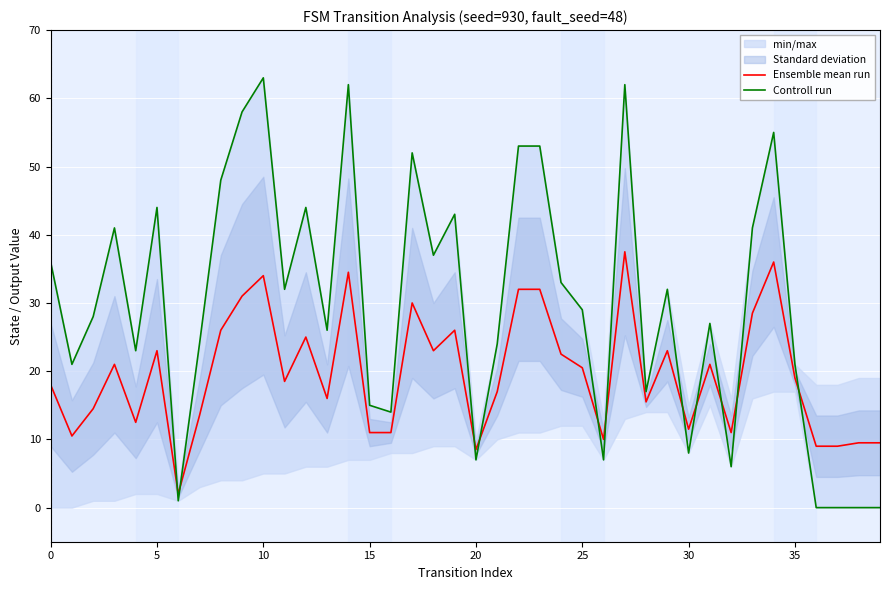

Between 21 and 39, which series saw the biggest shift?

Controll run